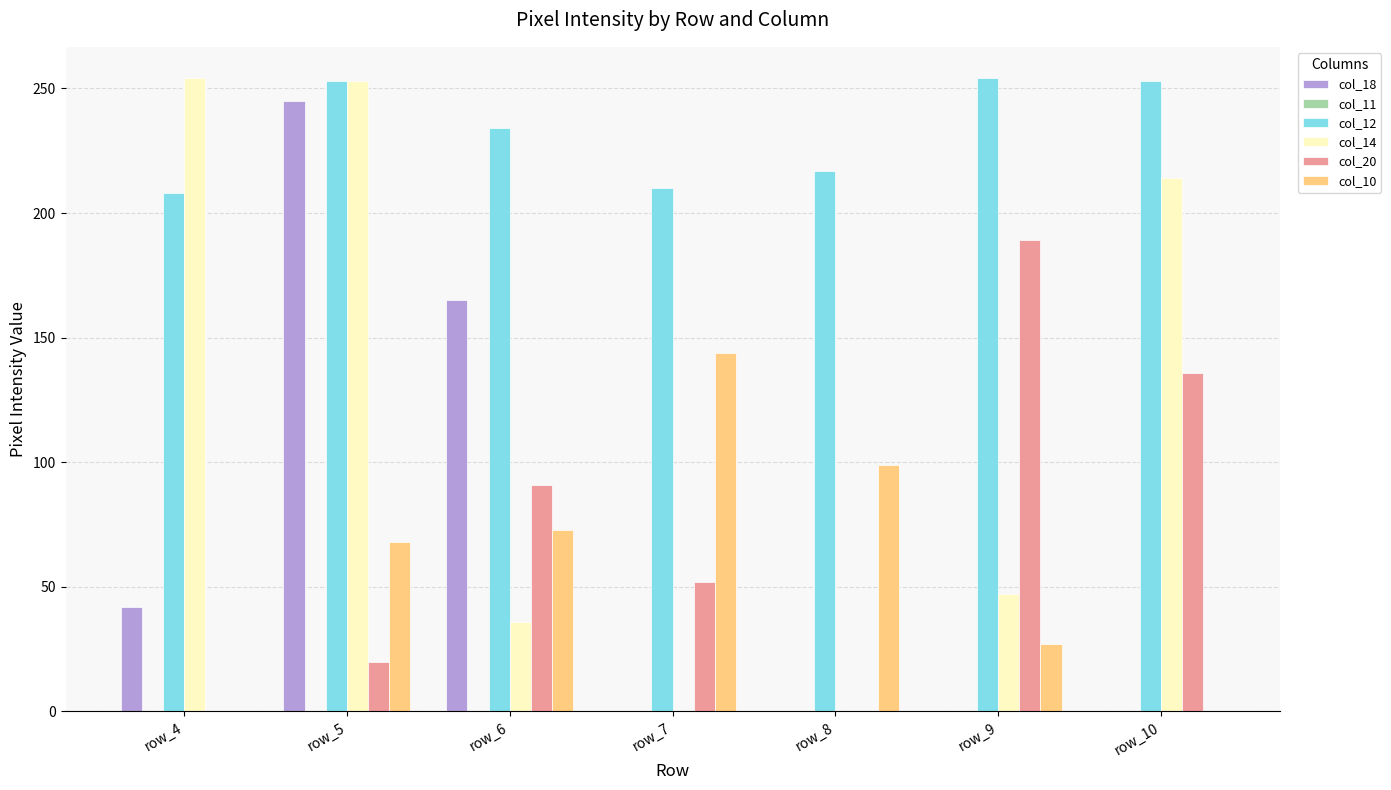

What is the maximum value shown in the chart?

254